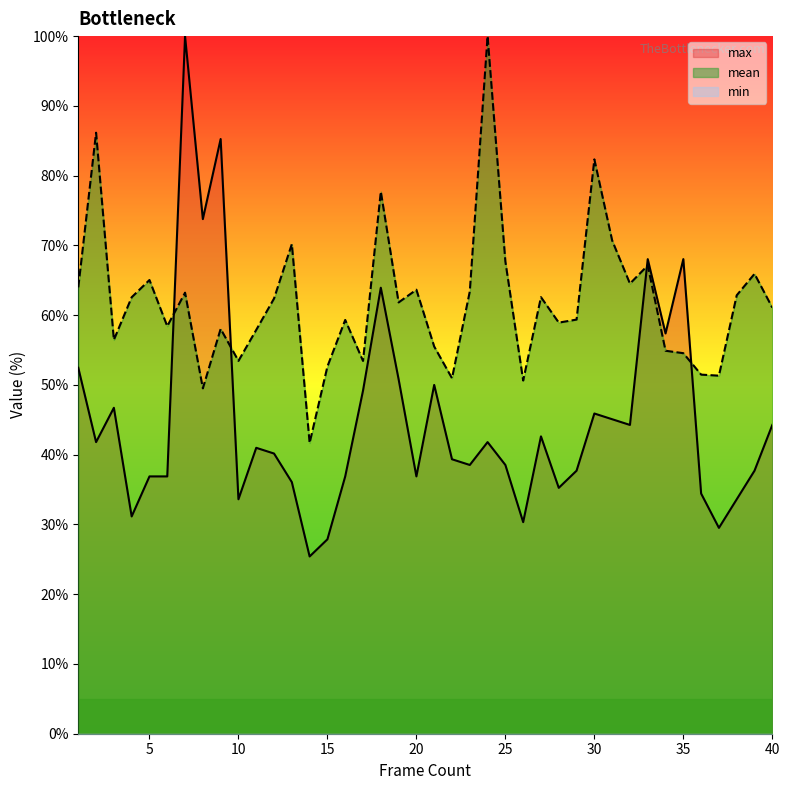

Which series has the largest total across all categories?

mean